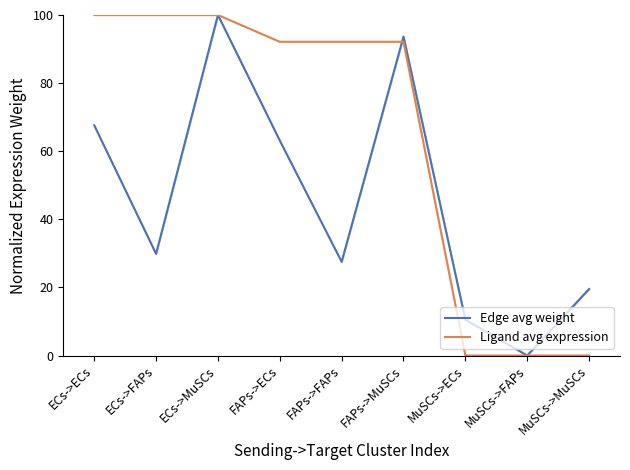

At which category does Edge avg weight reach its first local peak?

ECs->MuSCs